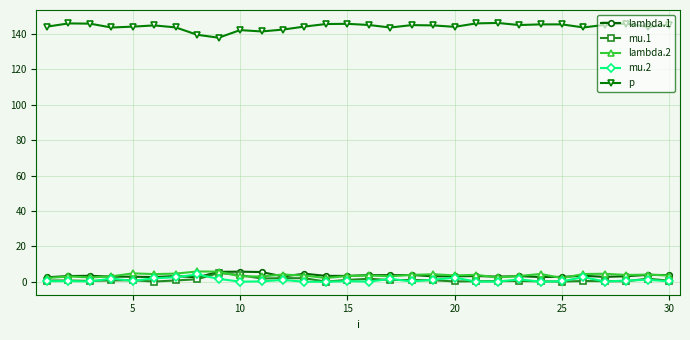

What is the average value of the lambda.1 series?

3.5